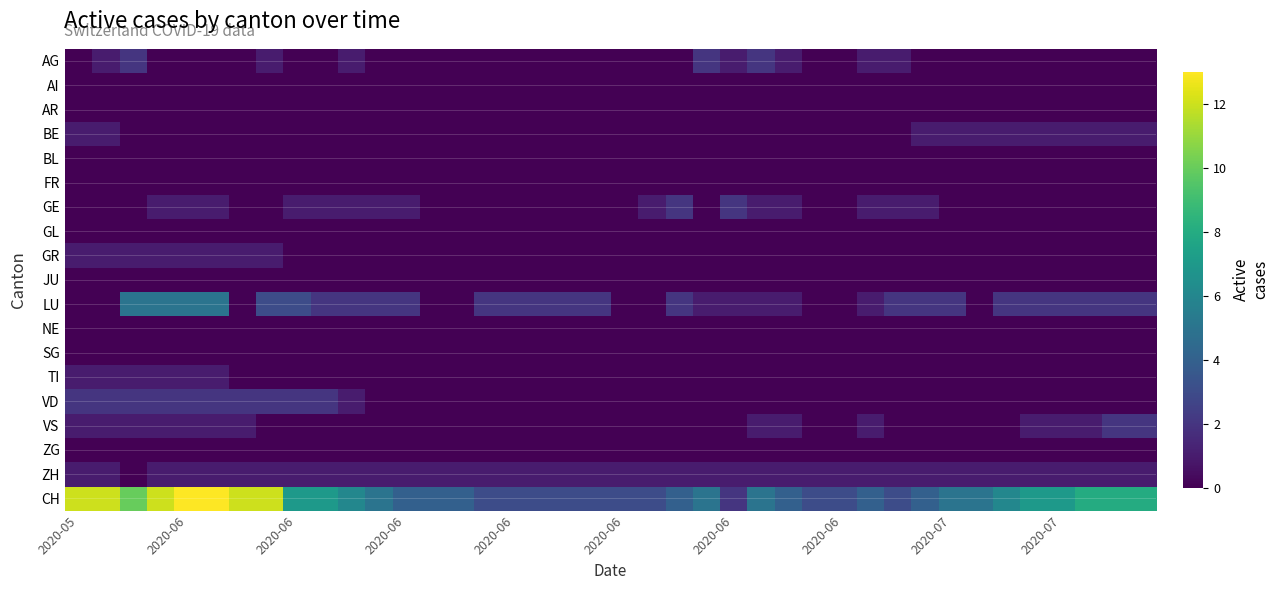

Which series has the largest range (max minus min)?

CH